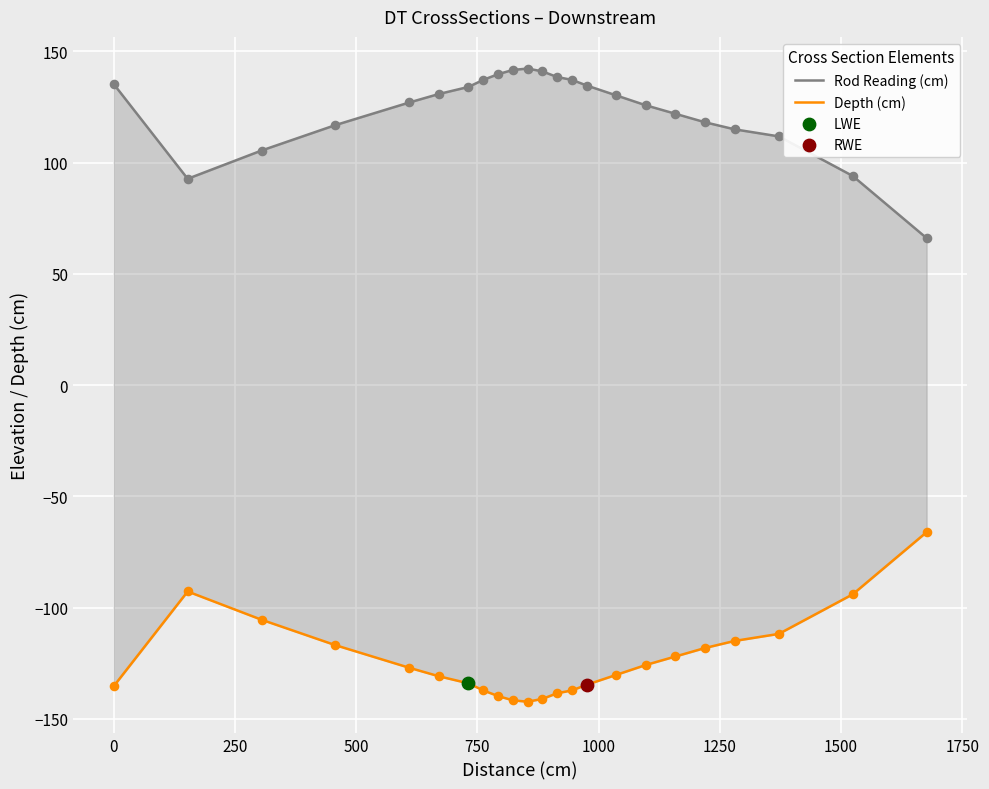

Which series contains the lowest Y value?

Depth (cm)